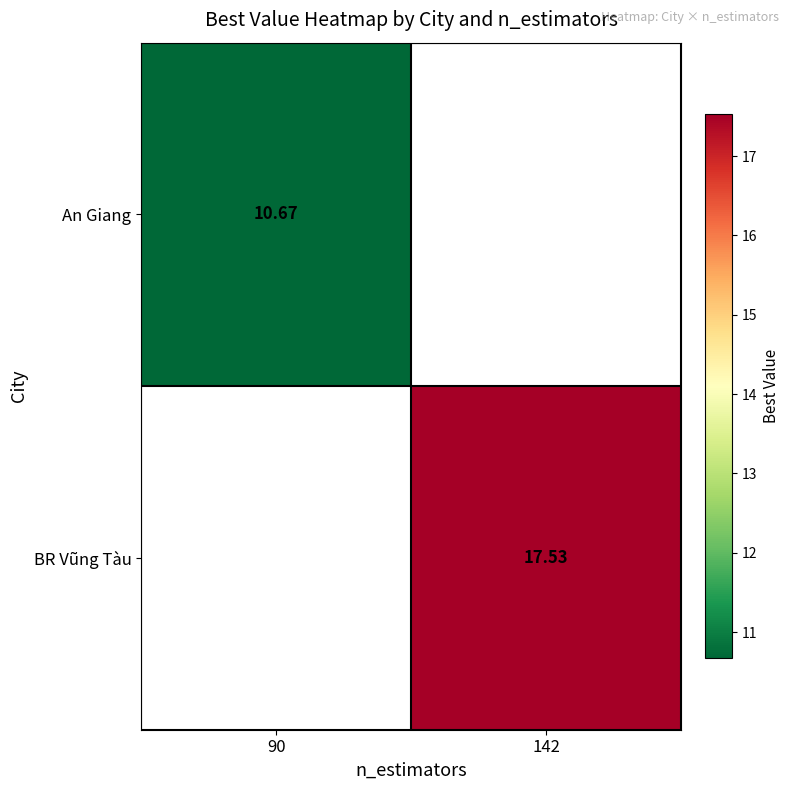

Is the value of An Giang at 90 greater than the value of BR Vũng Tàu at 142?

No